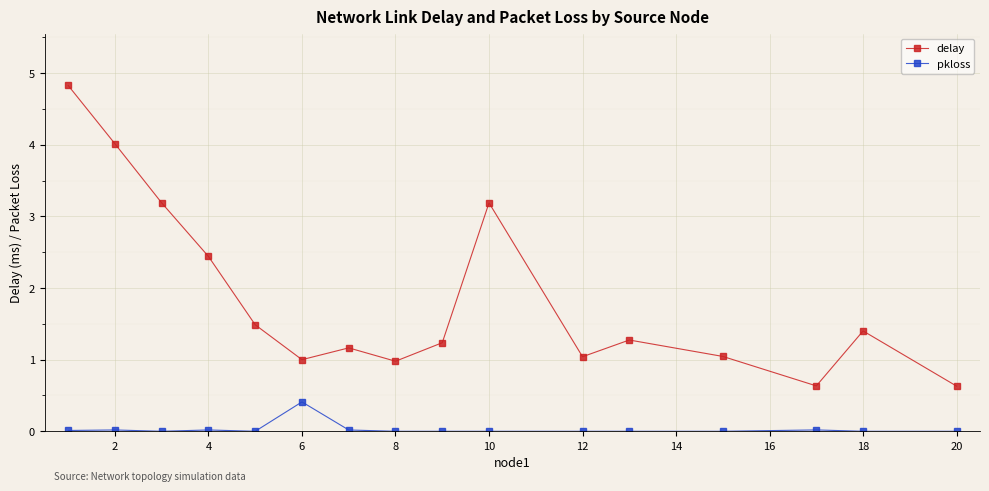

Which series has the largest total across all categories?

delay